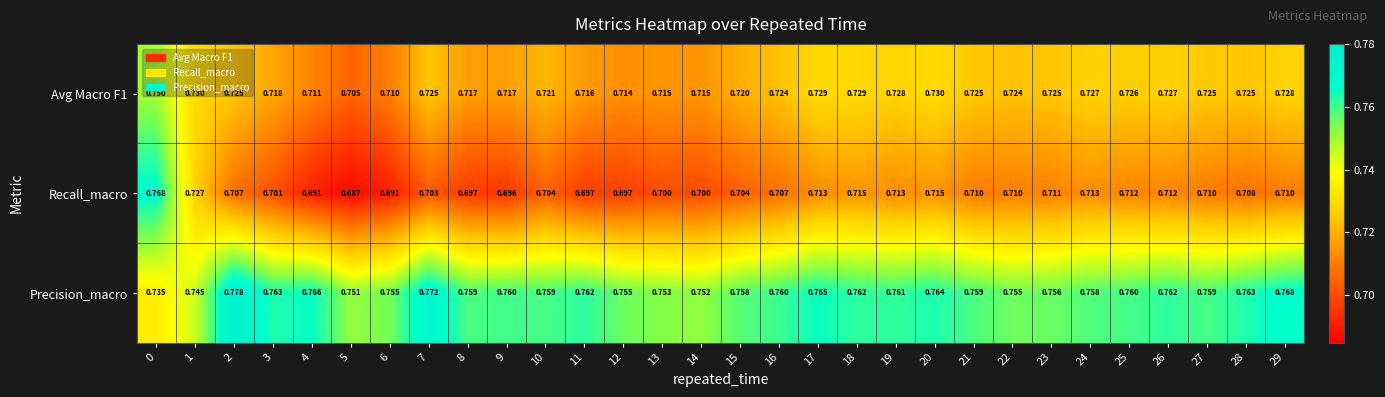

Which label corresponds to the smallest value in the chart?

5